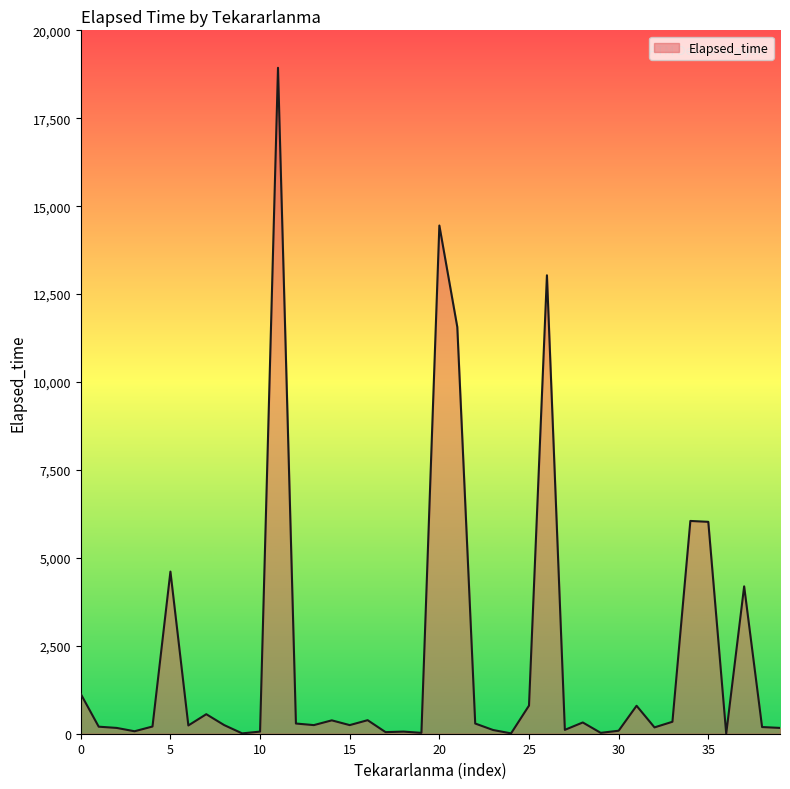

What is the greatest value displayed?

18935